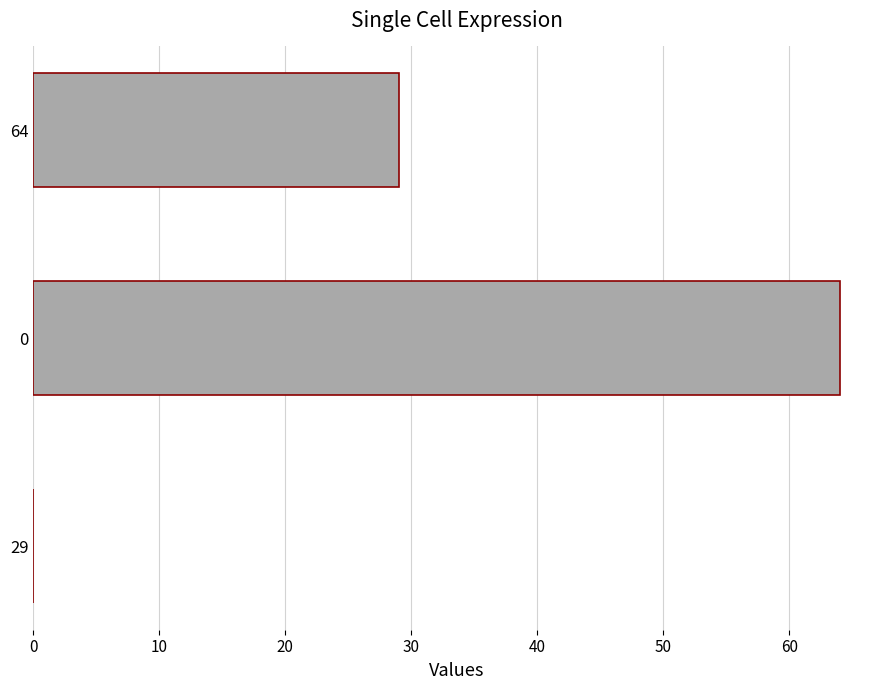

Reading bottom to top, list all the values displayed in this chart.

29=0	0=64	64=29